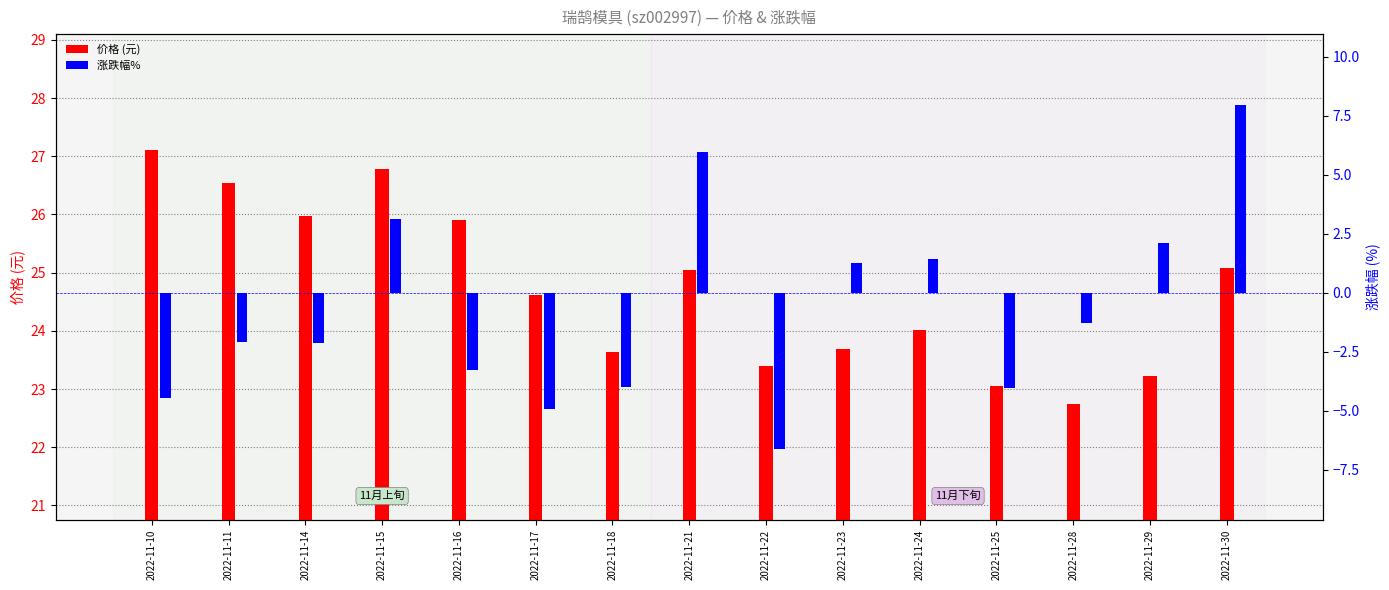

Which category has the lowest value in the 涨跌幅%  series?

2022-11-22